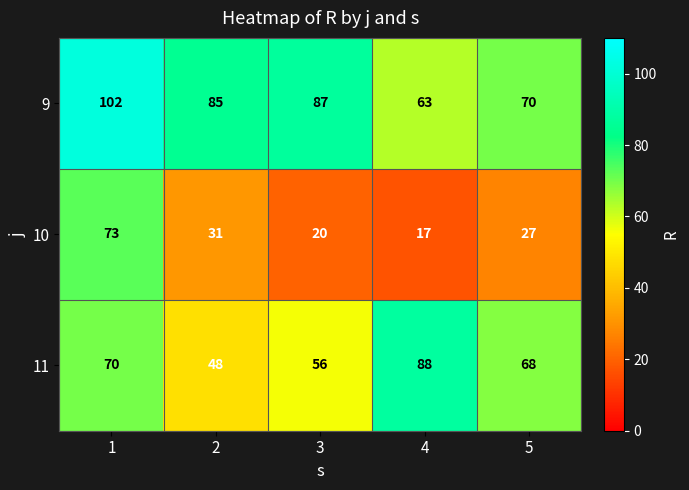

List the series in order of their peak value, highest first.

9, 11, 10